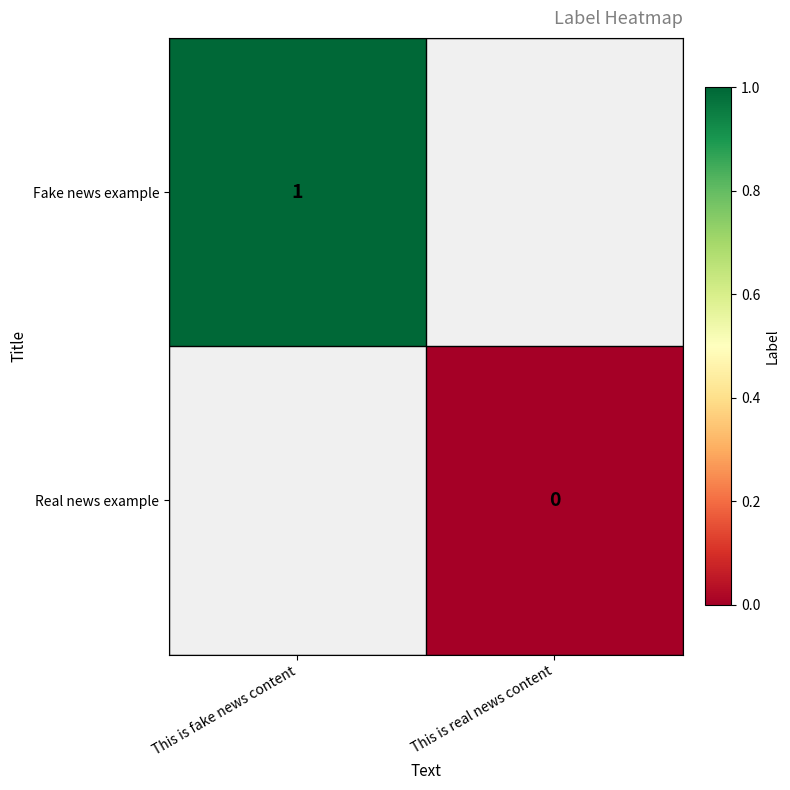

At which category does the chart reach its minimum across all series?

This is real news content